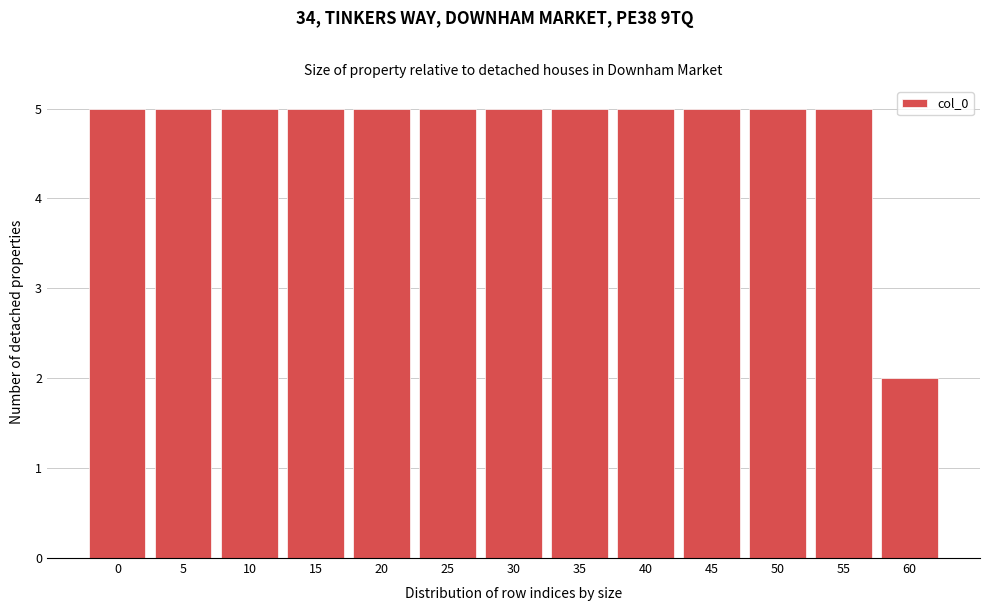

Reading left to right, list all the values displayed in this chart.

5	5	5	5	5	5	5	5	5	5	5	5	2